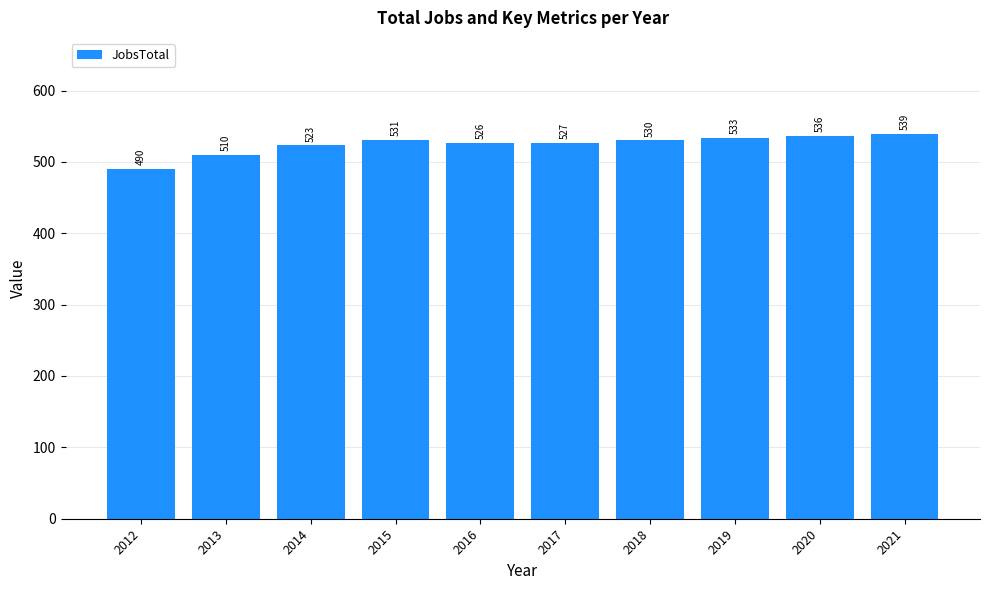

The chart shows a value of 857 at 2019. True or false?

False